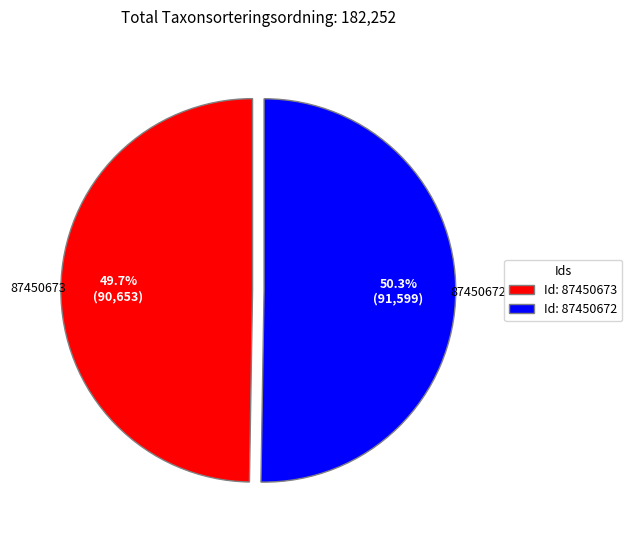

What portion of the pie excludes Id: 87450673?

50.3%